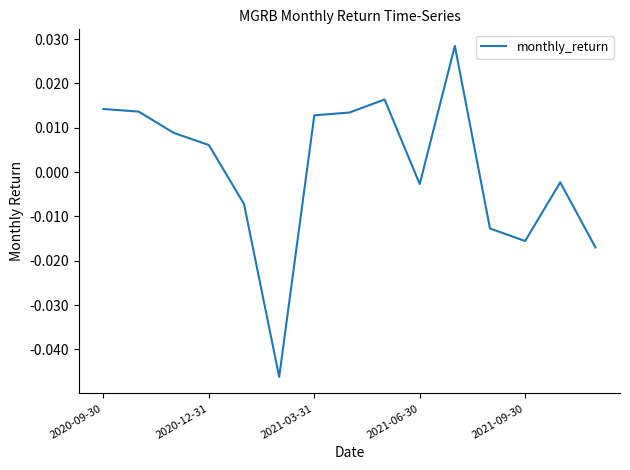

How many lines are shown in the chart?

1